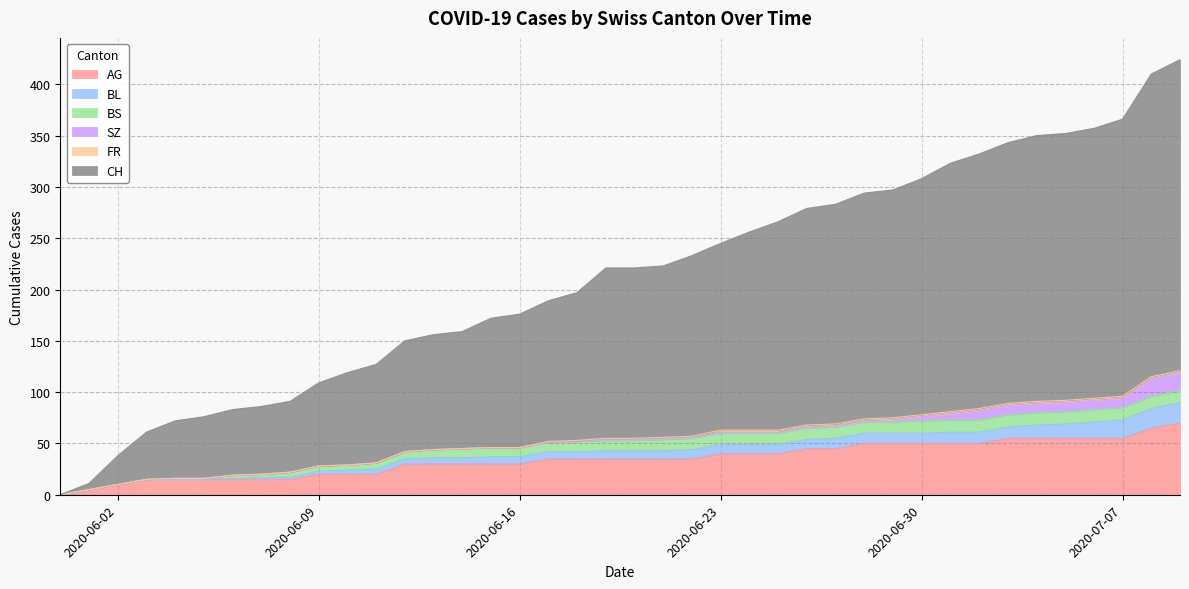

What is the highest value of the AG series?

70